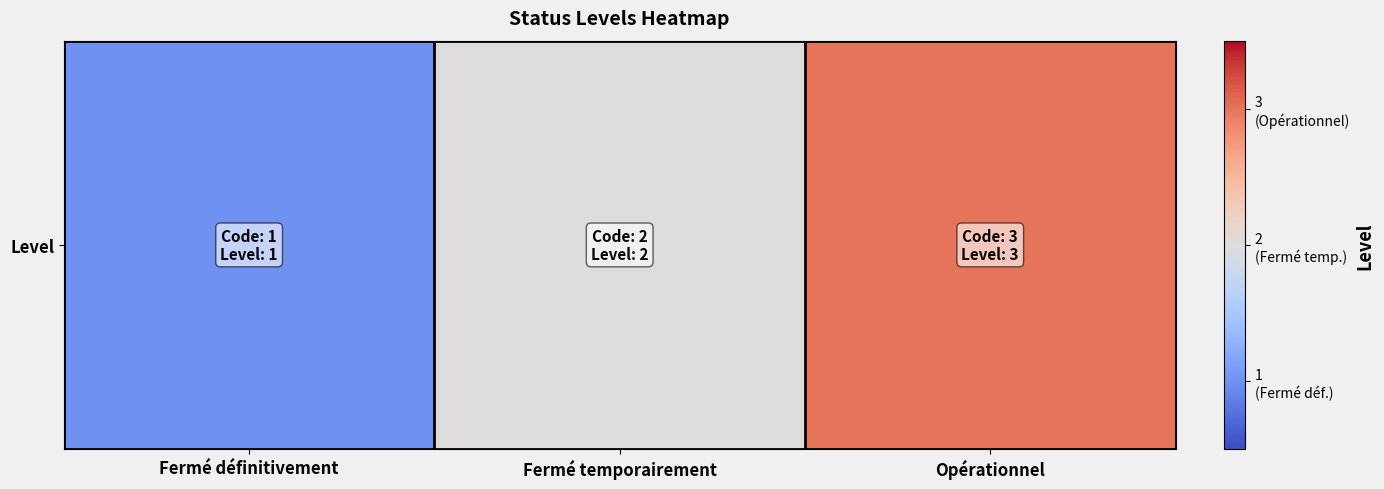

Reading left to right, extract all data points from this chart.

Fermé définitivement=1	Fermé temporairement=2	Opérationnel=3